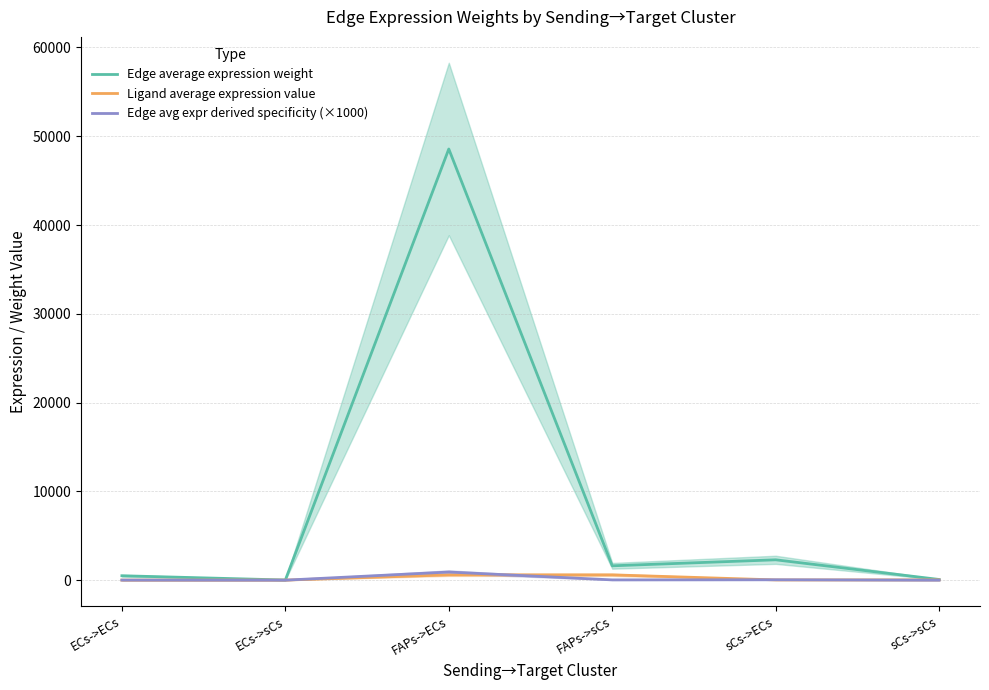

What is the label of the 2nd point from the right?

sCs->ECs